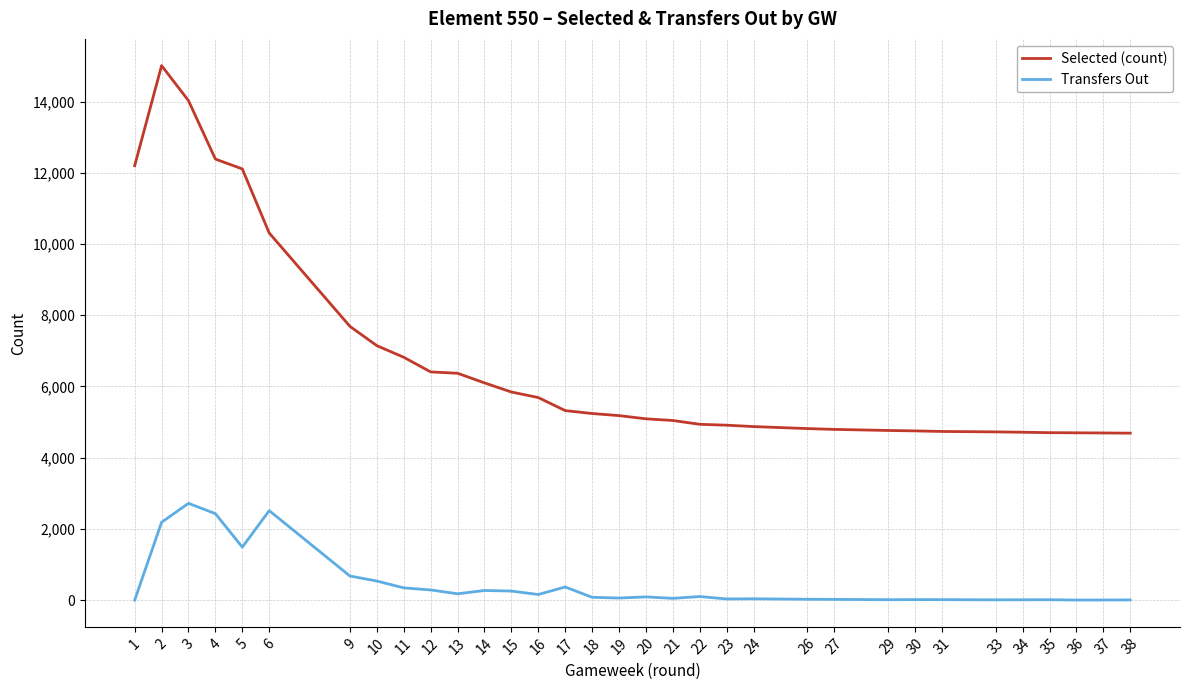

At which category is the sum across all series the highest?

2